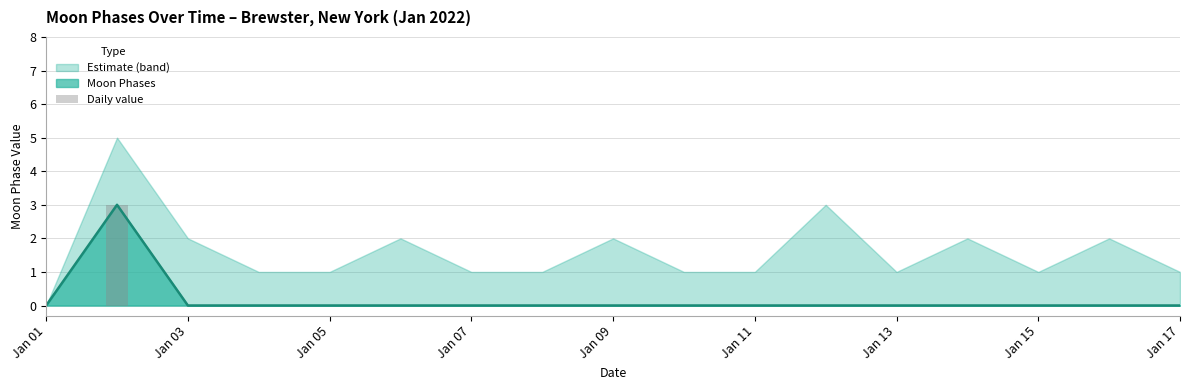

Is it true that Moon Phases equals 0 at Jan 11?

True